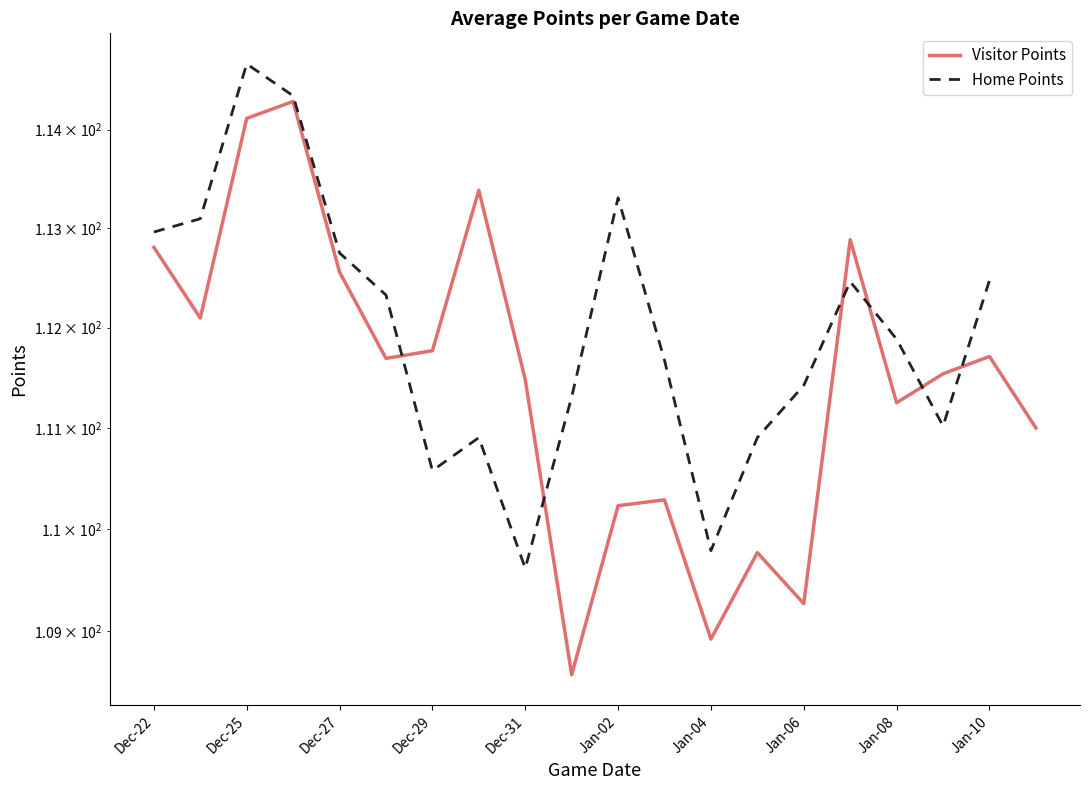

Which series changed the most between 17 and 18?

Home Points